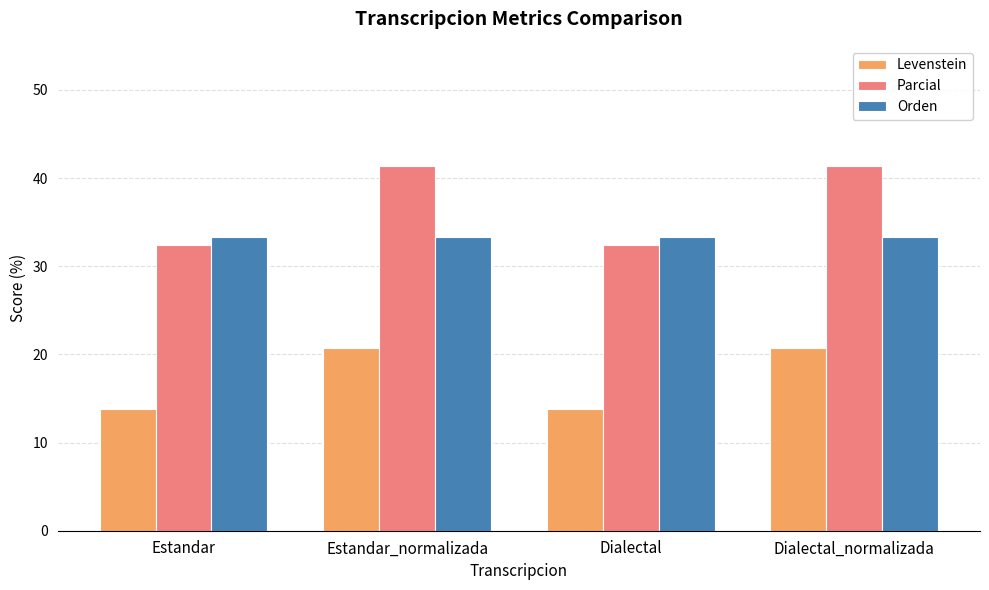

What is the sum of the Levenstein values at Dialectal and Dialectal_normalizada?

34.5